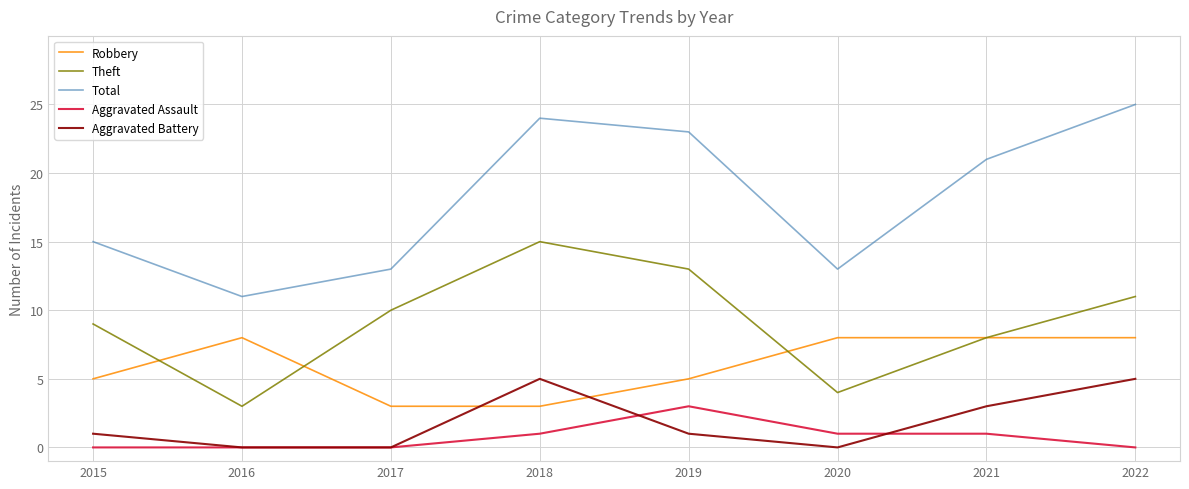

What is the difference between the second highest and second lowest values in the Aggravated Battery series?

5